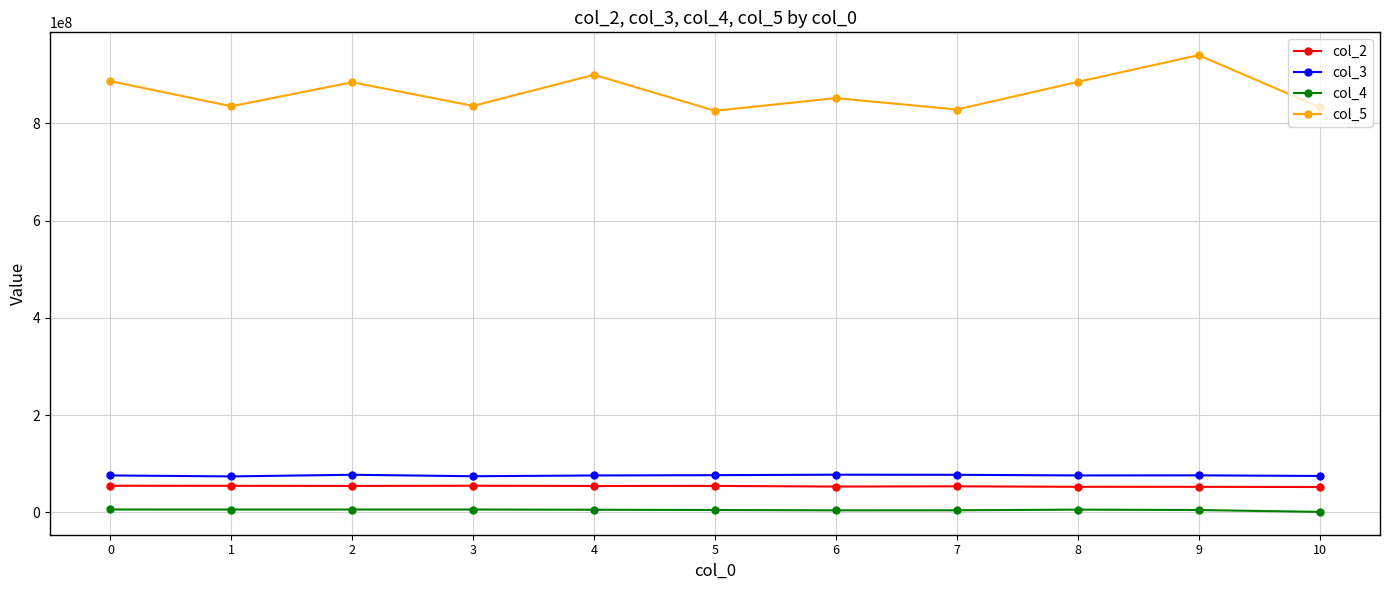

Is the value of col_5 at 6 greater than the value of col_3 at 1?

Yes